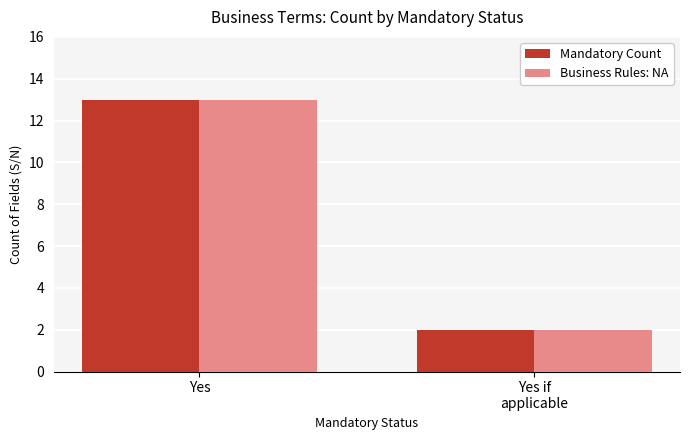

The value of Mandatory Count at Yes is 13. True or false?

True